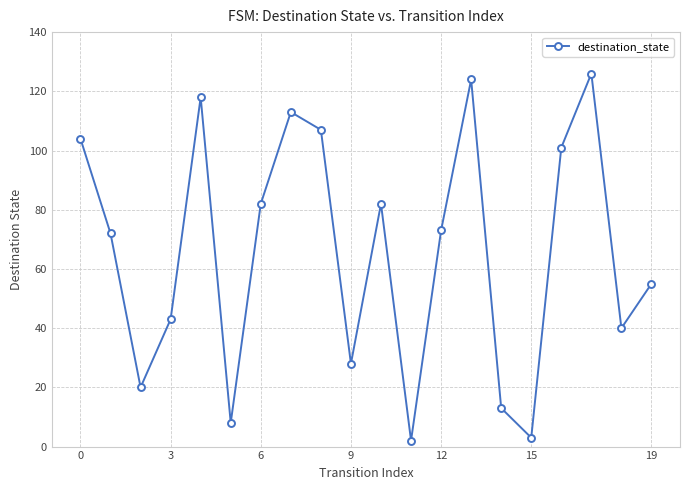

What is the difference between the maximum and minimum values?

124